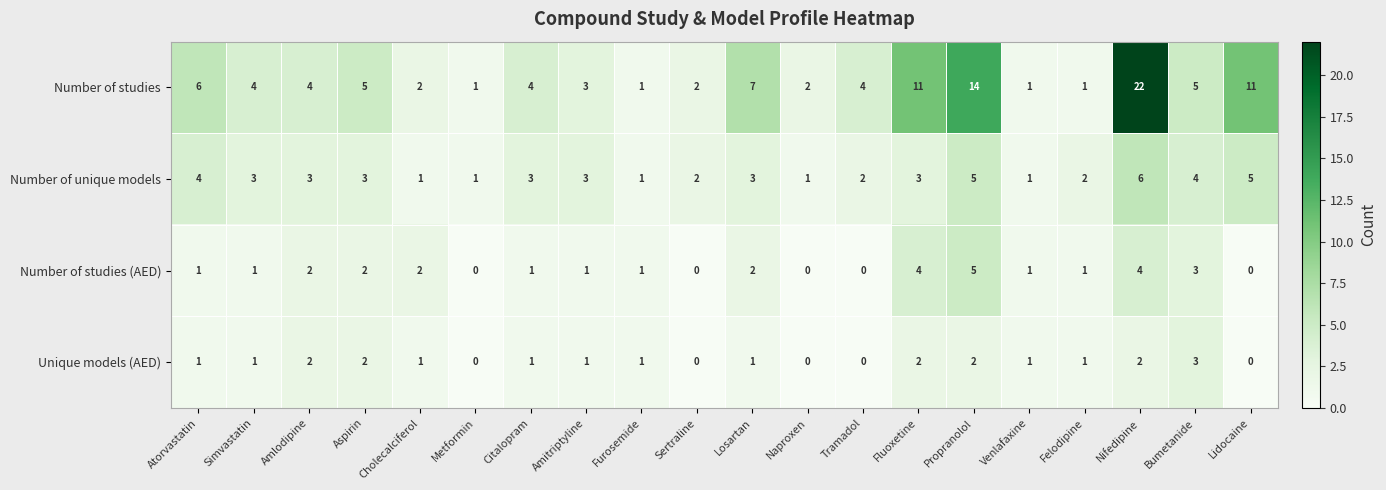

Rank the series by their maximum value, from lowest to highest.

Unique models (AED), Number of studies (AED), Number of unique models, Number of studies